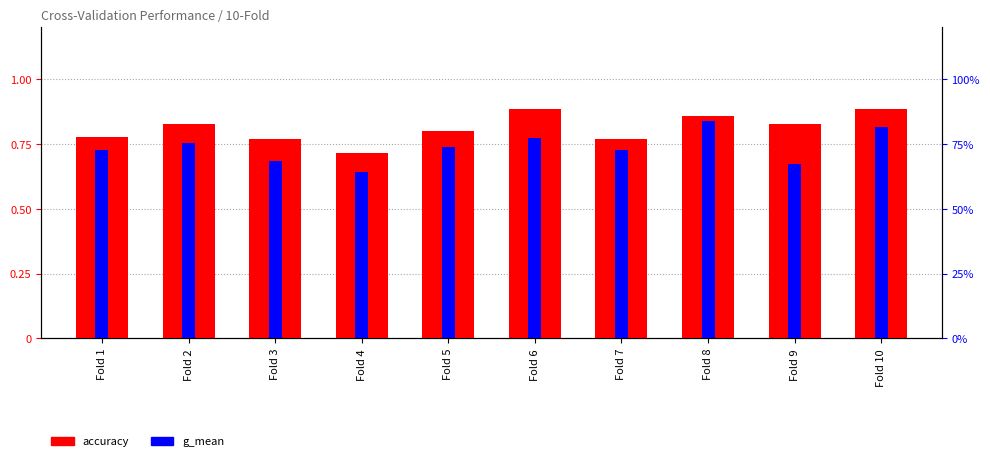

How many bars are there in total?

20